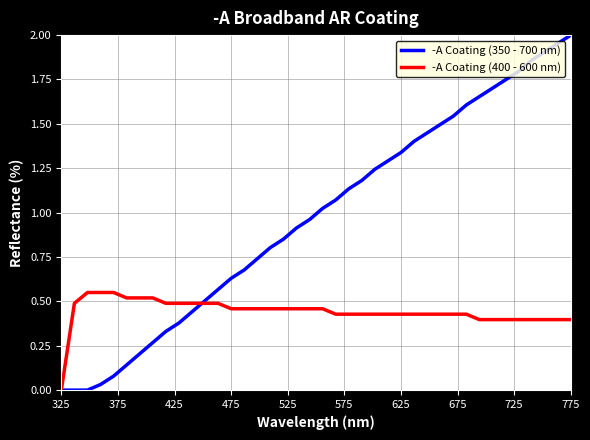

Rank the series by their maximum value, from lowest to highest.

-A Coating (400 - 600 nm), -A Coating (350 - 700 nm)